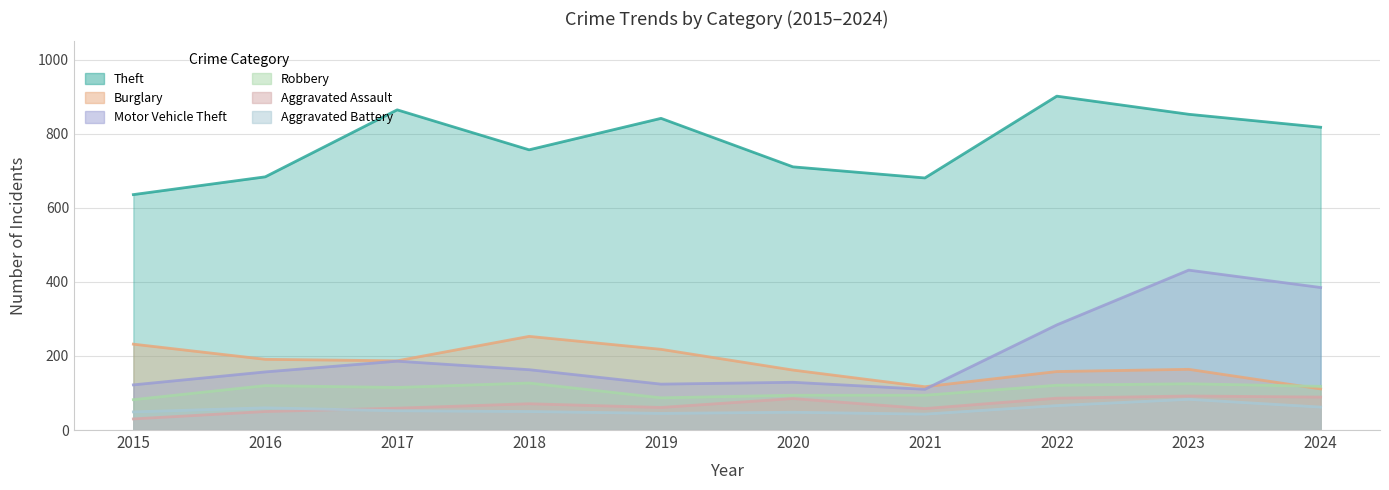

Reading left to right, extract all data points from this chart.

Theft: 2015=636	2016=684	2017=865	2018=757	2019=842	2020=711	2021=681	2022=902	2023=853	2024=818
Burglary: 2015=232	2016=191	2017=187	2018=253	2019=218	2020=162	2021=117	2022=158	2023=164	2024=111
Motor Vehicle Theft: 2015=122	2016=157	2017=186	2018=163	2019=124	2020=129	2021=110	2022=284	2023=432	2024=385
Robbery: 2015=82	2016=120	2017=115	2018=127	2019=87	2020=94	2021=94	2022=121	2023=125	2024=118
Aggravated Assault: 2015=30	2016=50	2017=59	2018=71	2019=61	2020=85	2021=58	2022=86	2023=92	2024=89
Aggravated Battery: 2015=49	2016=60	2017=52	2018=50	2019=45	2020=48	2021=43	2022=66	2023=83	2024=62